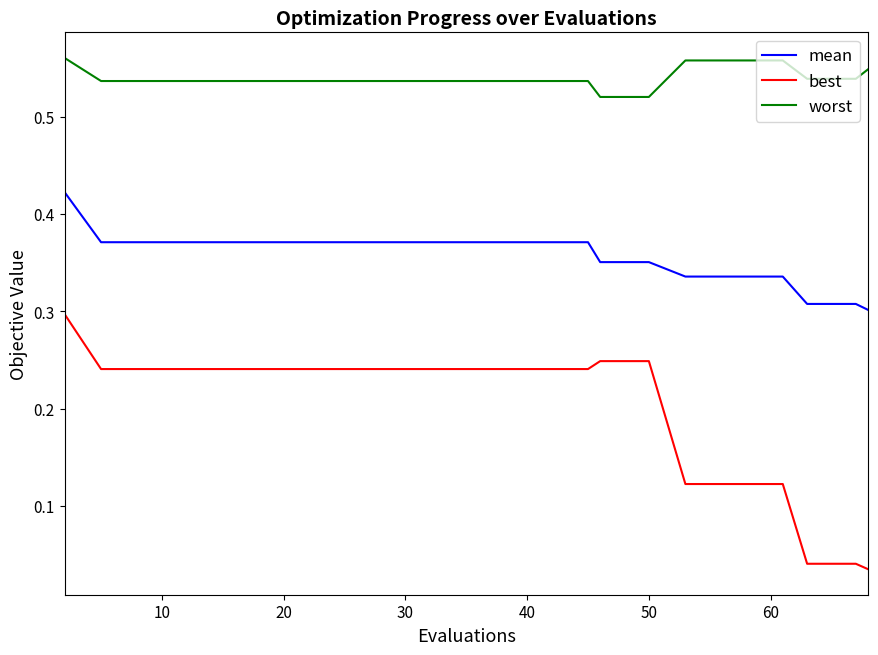

Which series has the largest range (max minus min)?

best